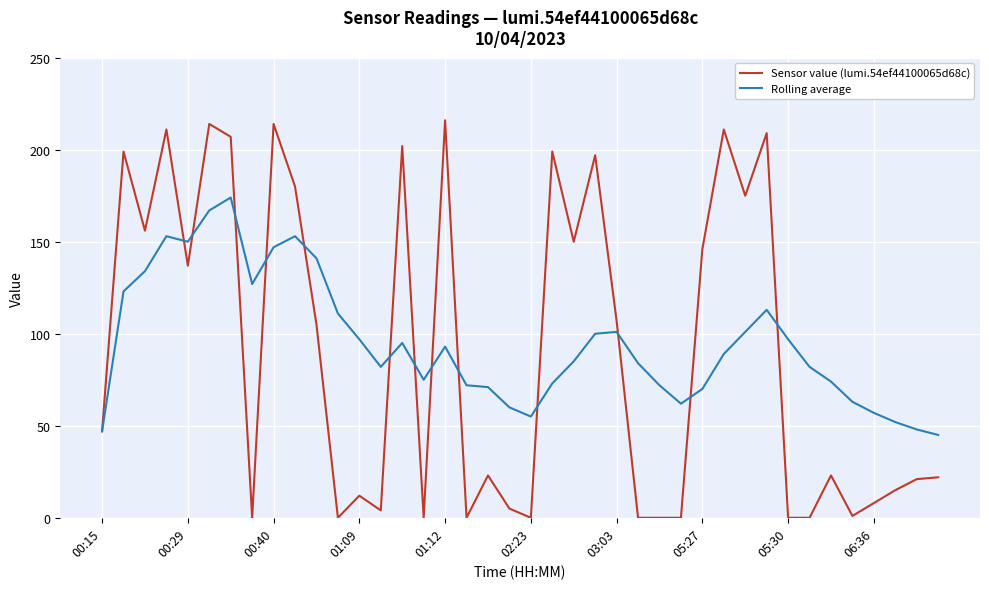

True or false: Rolling average and Sensor value (lumi.54ef44100065d68c) cross at least once.

True